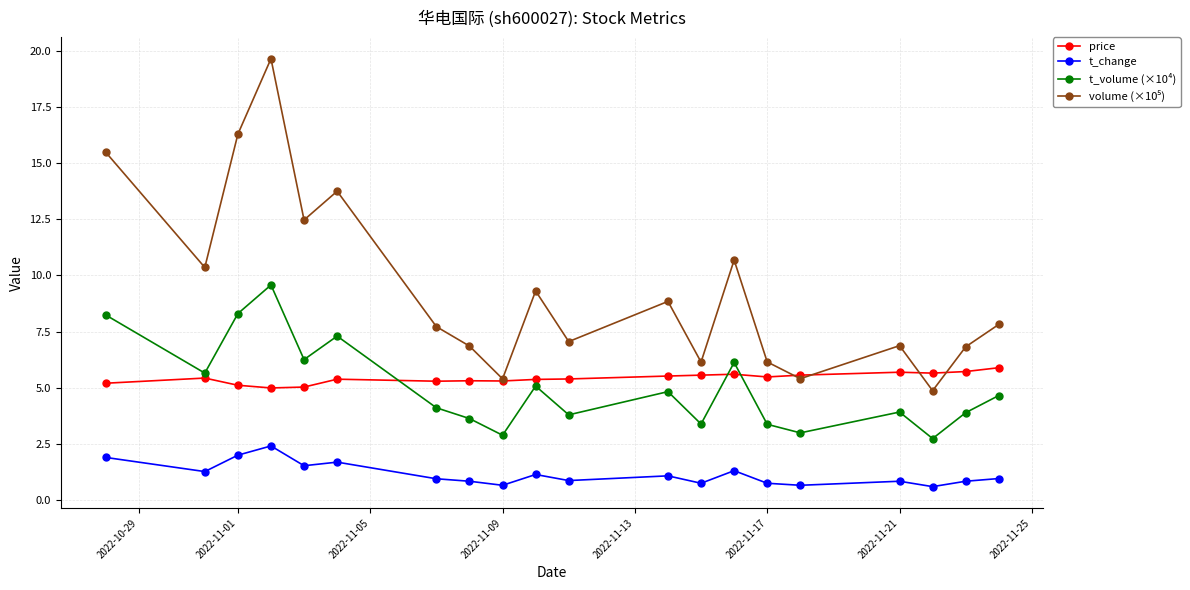

How many distinct data groups are displayed?

4